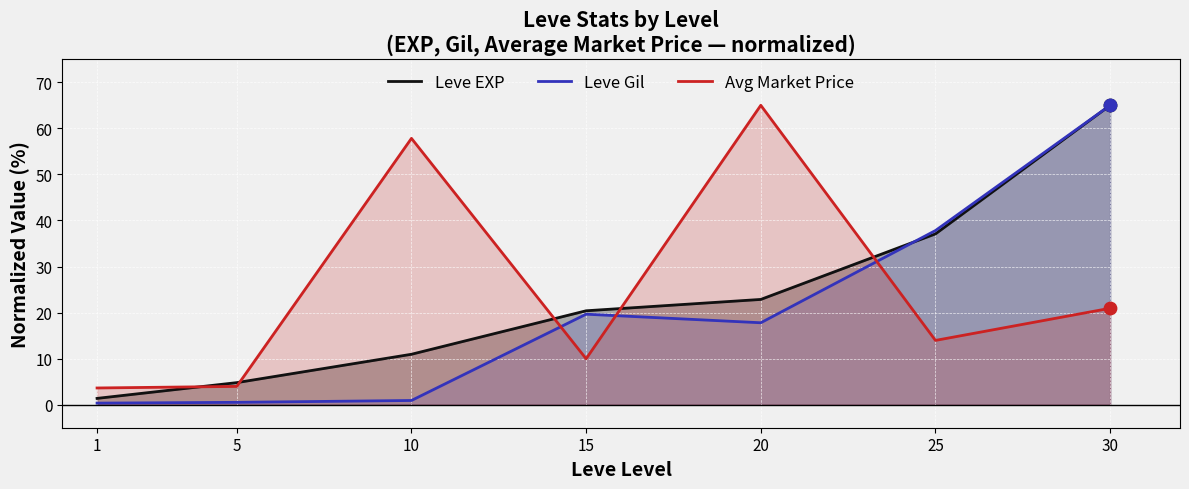

Which series has the largest total across all categories?

Avg Price